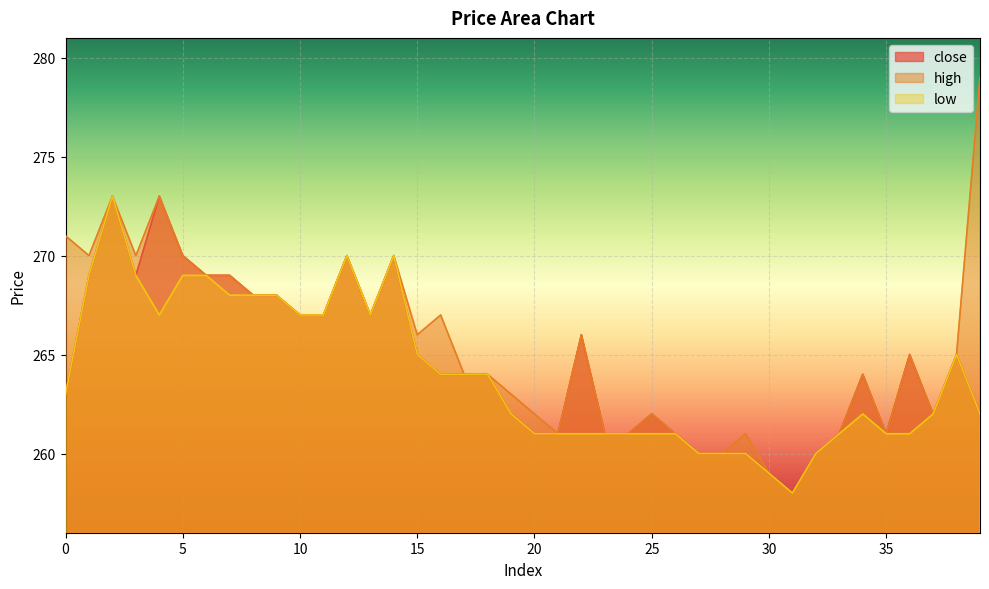

How many lines are shown in the chart?

3